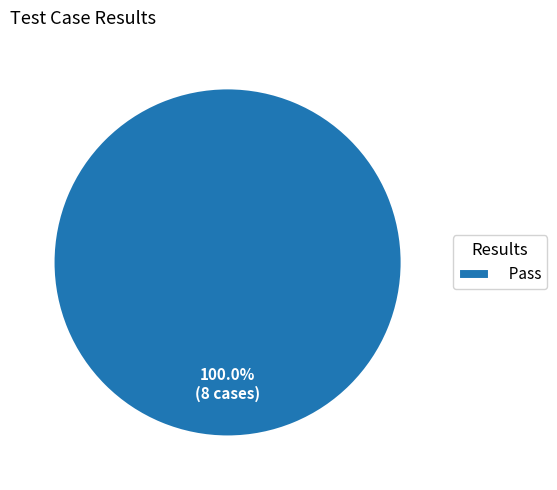

How many slices are in this pie chart?

1